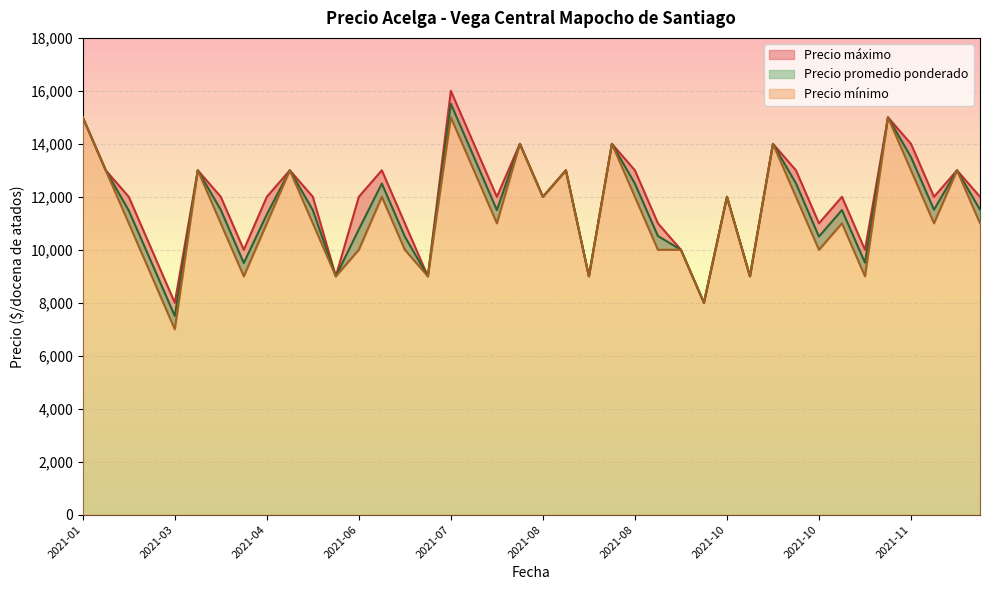

Is it true that Precio maximo equals 4427 at 2021-01?

False